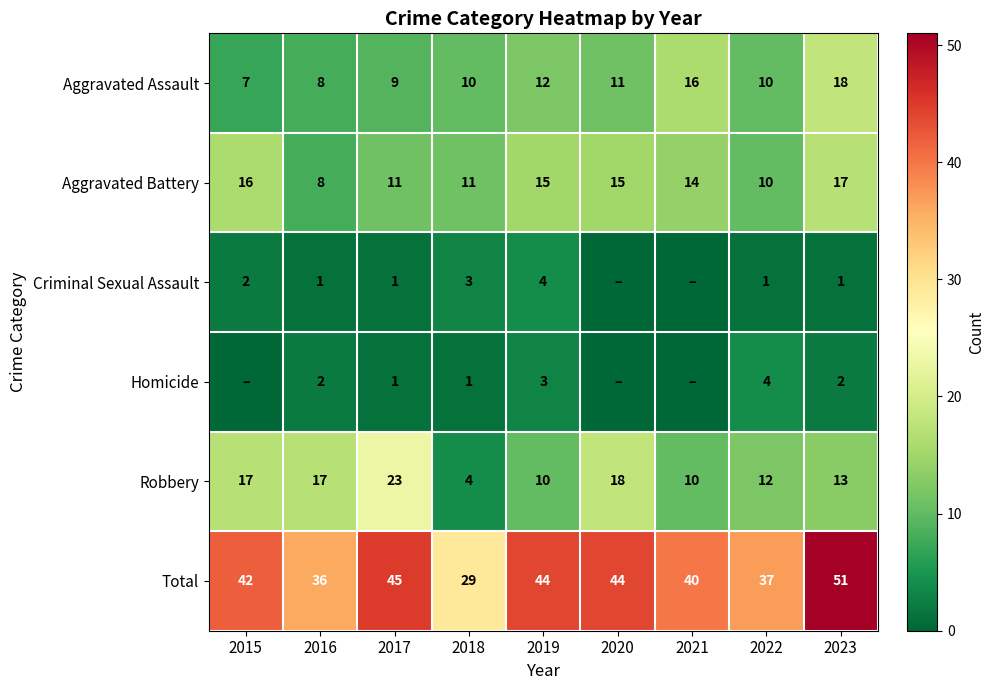

Which category has the lowest value in the Total series?

2018